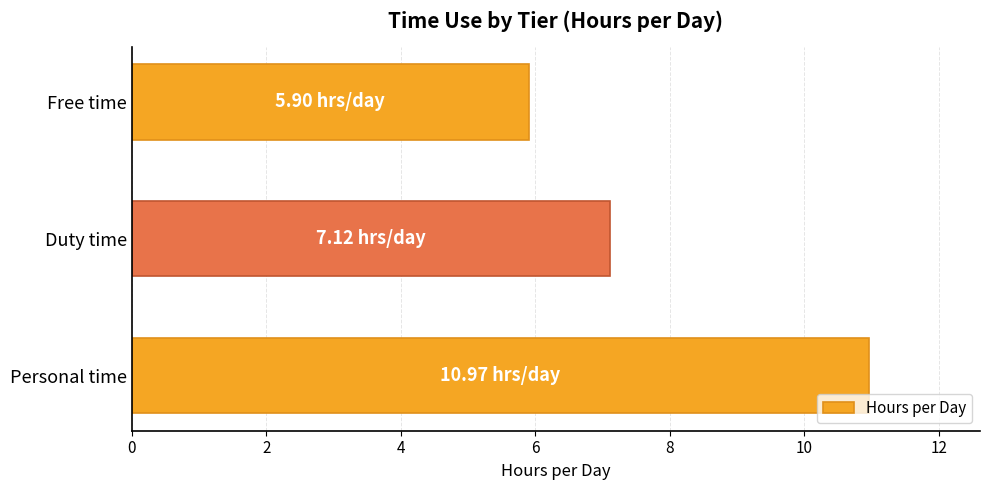

Between Free time and Duty time, which is larger?

Duty time